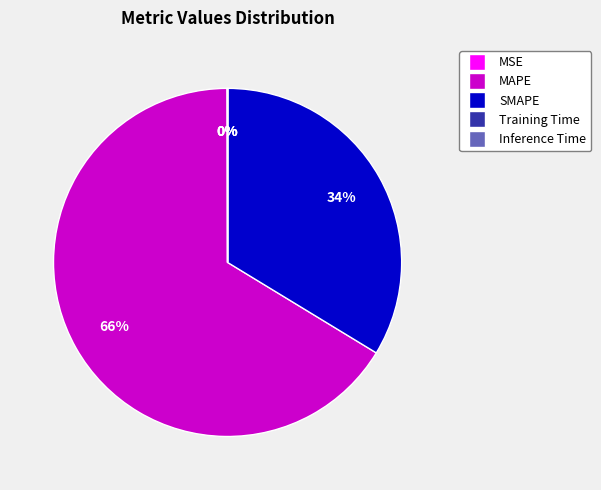

To the nearest percent, what is the average slice percentage?

20%